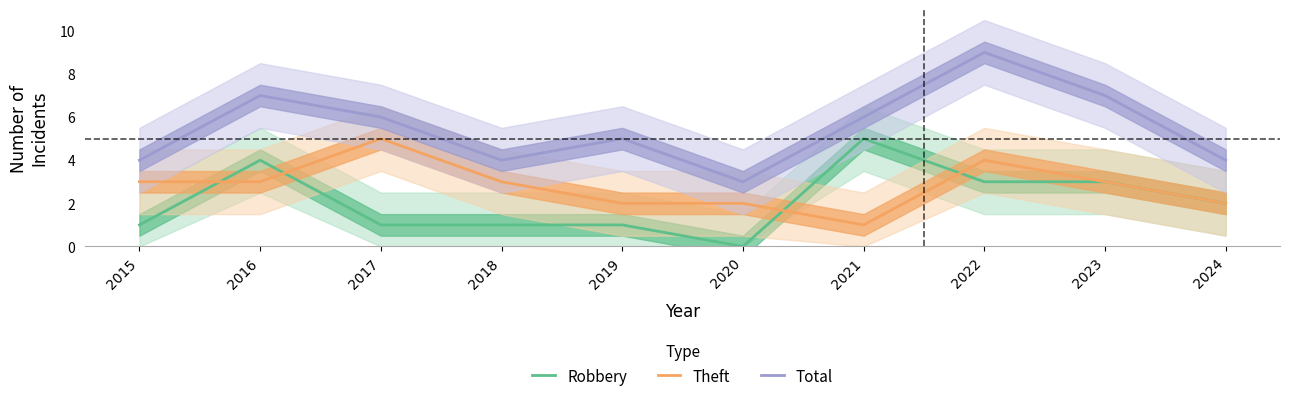

What is the value of the Theft point at the 1st from the left?

3